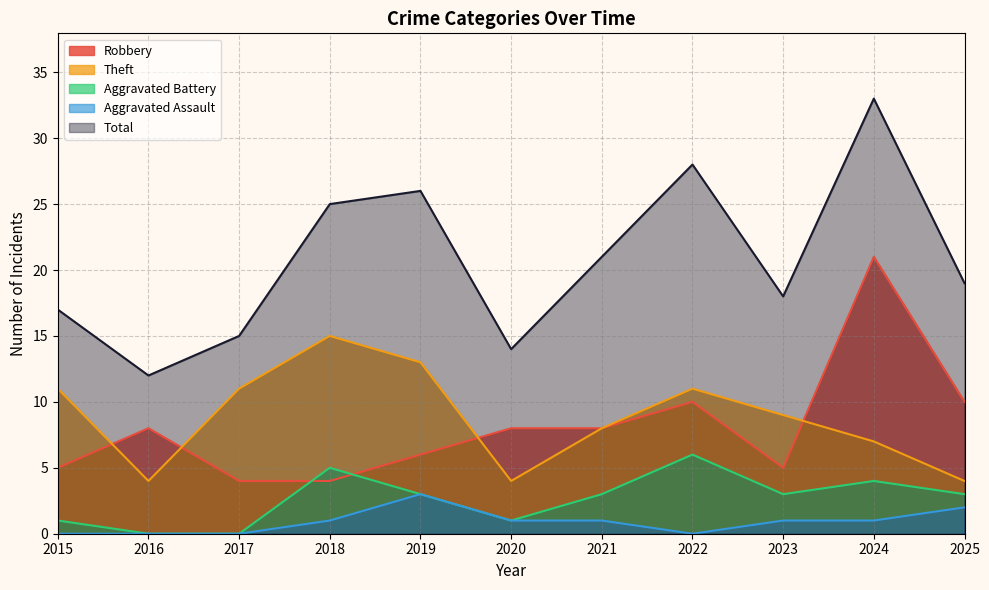

Reading right to left, what are all the values shown in this chart?

Robbery: 2025=10	2024=21	2023=5	2022=10	2021=8	2020=8	2019=6	2018=4	2017=4	2016=8	2015=5
Theft: 2025=4	2024=7	2023=9	2022=11	2021=8	2020=4	2019=13	2018=15	2017=11	2016=4	2015=11
Aggravated Battery: 2025=3	2024=4	2023=3	2022=6	2021=3	2020=1	2019=3	2018=5	2017=0	2016=0	2015=1
Aggravated Assault: 2025=2	2024=1	2023=1	2022=0	2021=1	2020=1	2019=3	2018=1	2017=0	2016=0	2015=0
Total: 2025=19	2024=33	2023=18	2022=28	2021=21	2020=14	2019=26	2018=25	2017=15	2016=12	2015=17